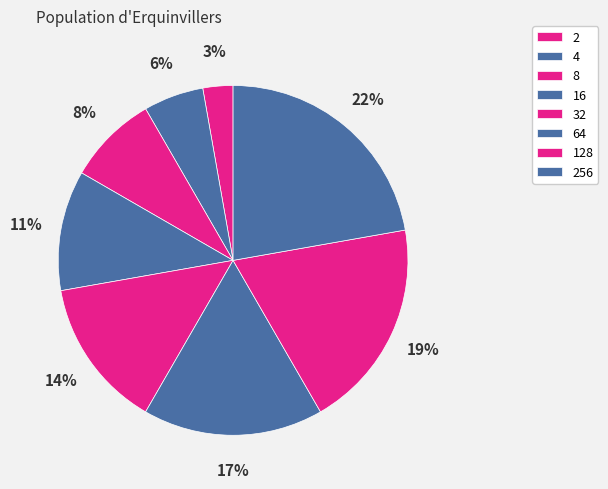

Is 128 the majority of the pie?

No